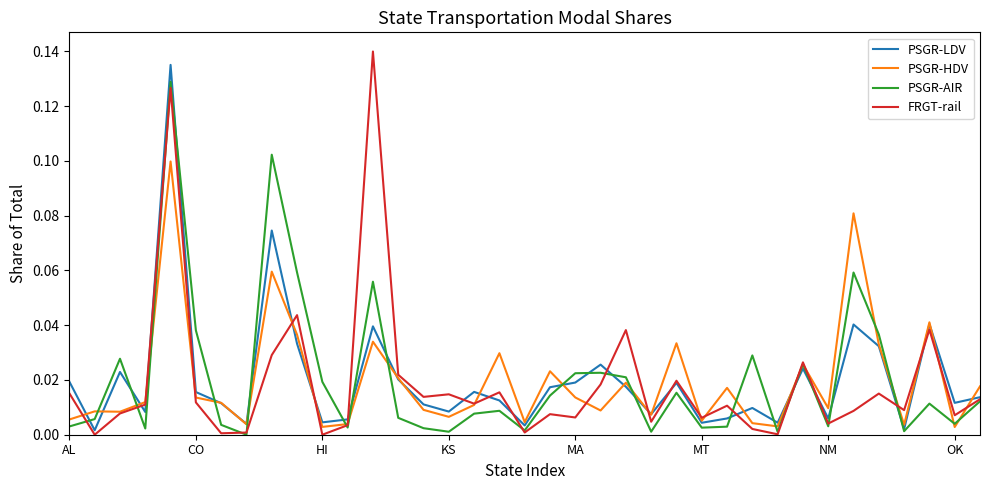

Which series has the largest range (max minus min)?

FRGT-rail